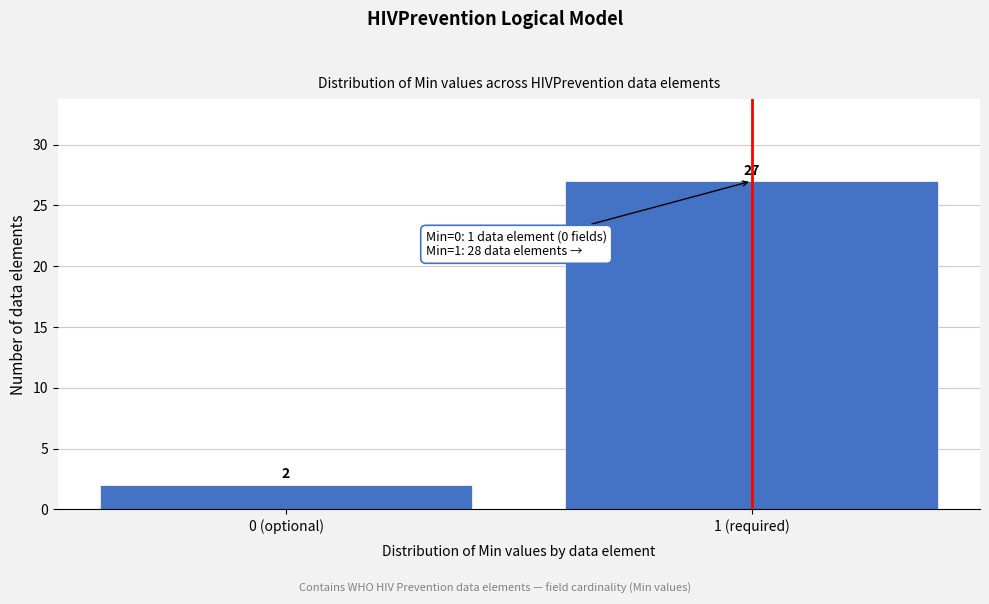

Reading left to right, what are all the values shown in this chart?

2	27